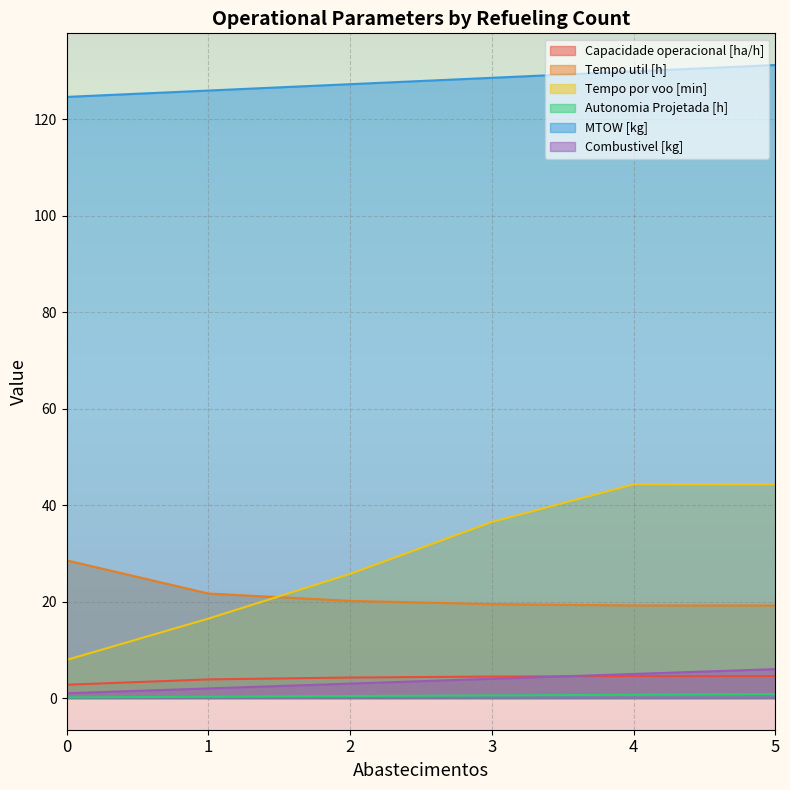

What is the value of the Tempo por voo [min] point at the 5th from the left?

44.3